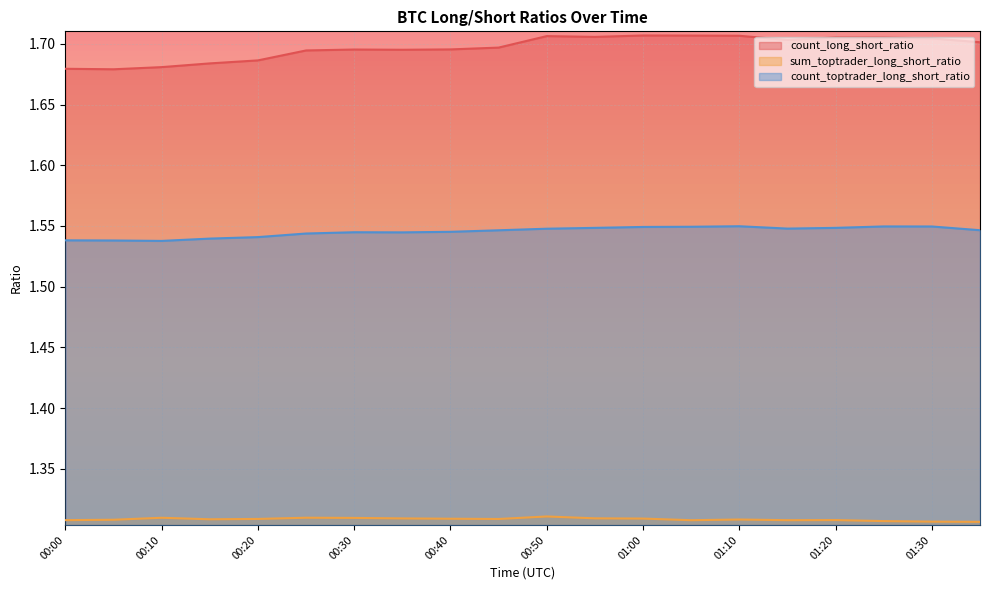

Reading right to left, transcribe all the data shown in this chart.

count_long_short_ratio: 01:35=1.7	01:30=1.7	01:25=1.7	01:20=1.7	01:15=1.7	01:10=1.7	01:05=1.7	01:00=1.7	00:55=1.7	00:50=1.7	00:45=1.7	00:40=1.7	00:35=1.7	00:30=1.7	00:25=1.7	00:20=1.7	00:15=1.7	00:10=1.7	00:05=1.7	00:00=1.7
sum_toptrader_long_short_ratio: 01:35=1.3	01:30=1.3	01:25=1.3	01:20=1.3	01:15=1.3	01:10=1.3	01:05=1.3	01:00=1.3	00:55=1.3	00:50=1.3	00:45=1.3	00:40=1.3	00:35=1.3	00:30=1.3	00:25=1.3	00:20=1.3	00:15=1.3	00:10=1.3	00:05=1.3	00:00=1.3
count_toptrader_long_short_ratio: 01:35=1.5	01:30=1.5	01:25=1.5	01:20=1.5	01:15=1.5	01:10=1.5	01:05=1.5	01:00=1.5	00:55=1.5	00:50=1.5	00:45=1.5	00:40=1.5	00:35=1.5	00:30=1.5	00:25=1.5	00:20=1.5	00:15=1.5	00:10=1.5	00:05=1.5	00:00=1.5